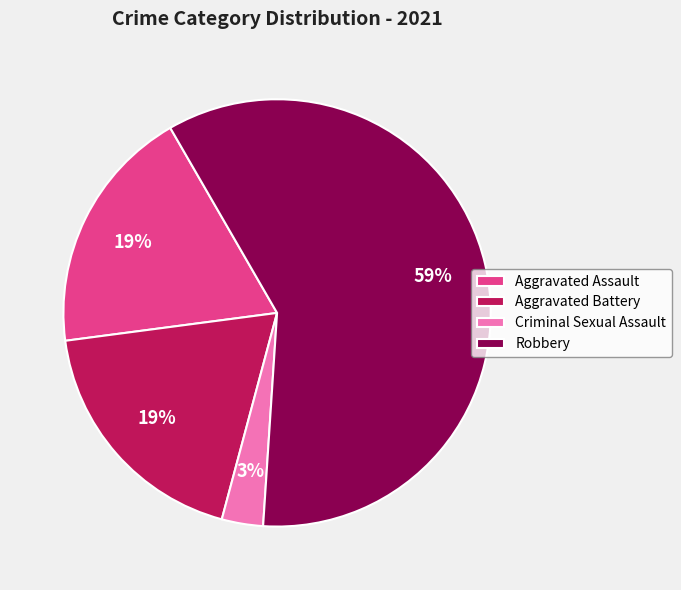

What is the ratio of the value at Criminal Sexual Assault to the value at Robbery?

0.1